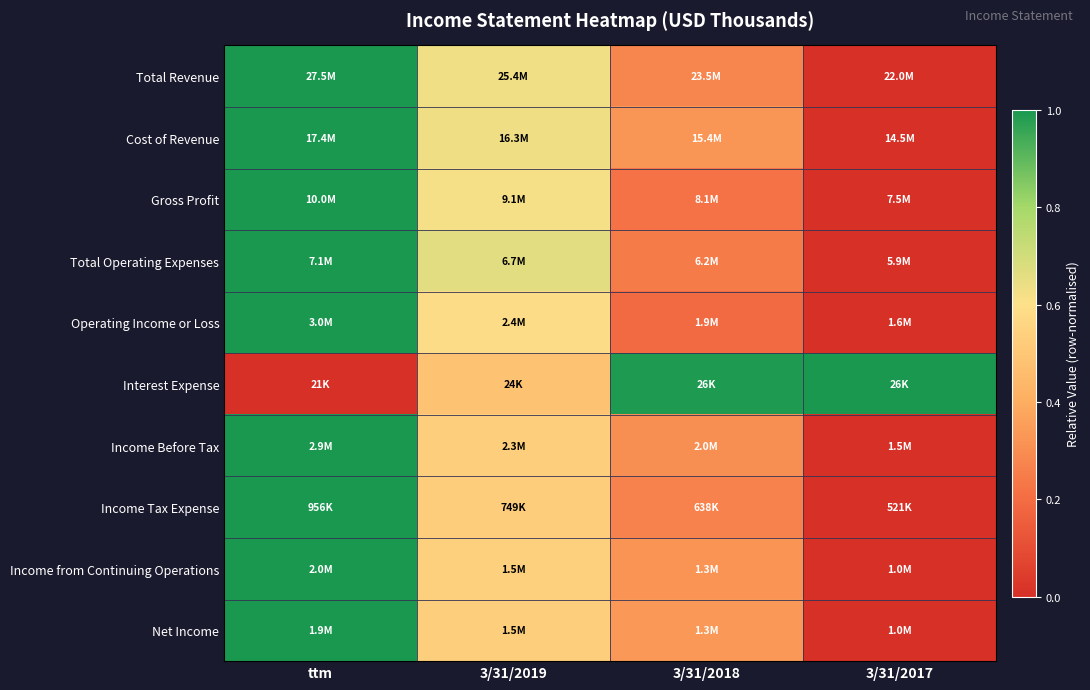

What is the total value across all series at 3/31/2019?

5.7